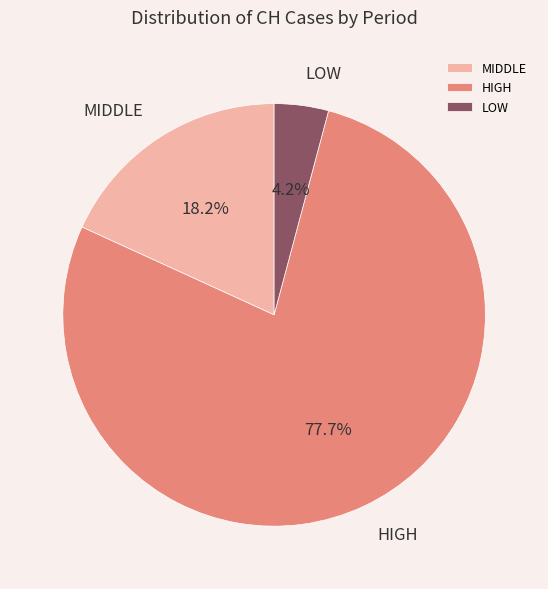

Rank the categories by value from lowest to highest.

LOW, MIDDLE, HIGH